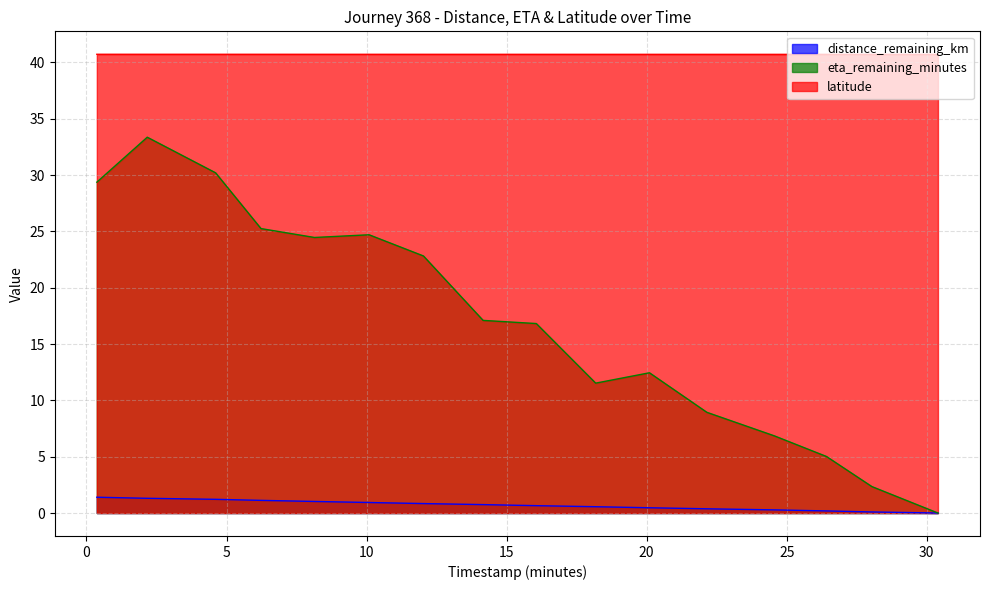

Count the number of categories in the chart.

16